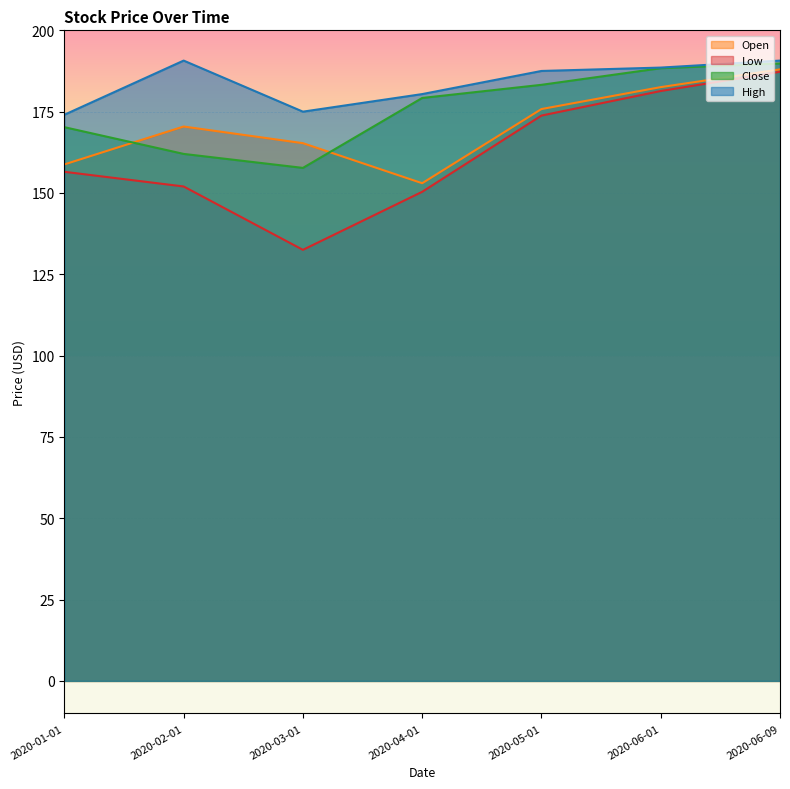

Where is Close nearest to the value 173?

2020-01-01